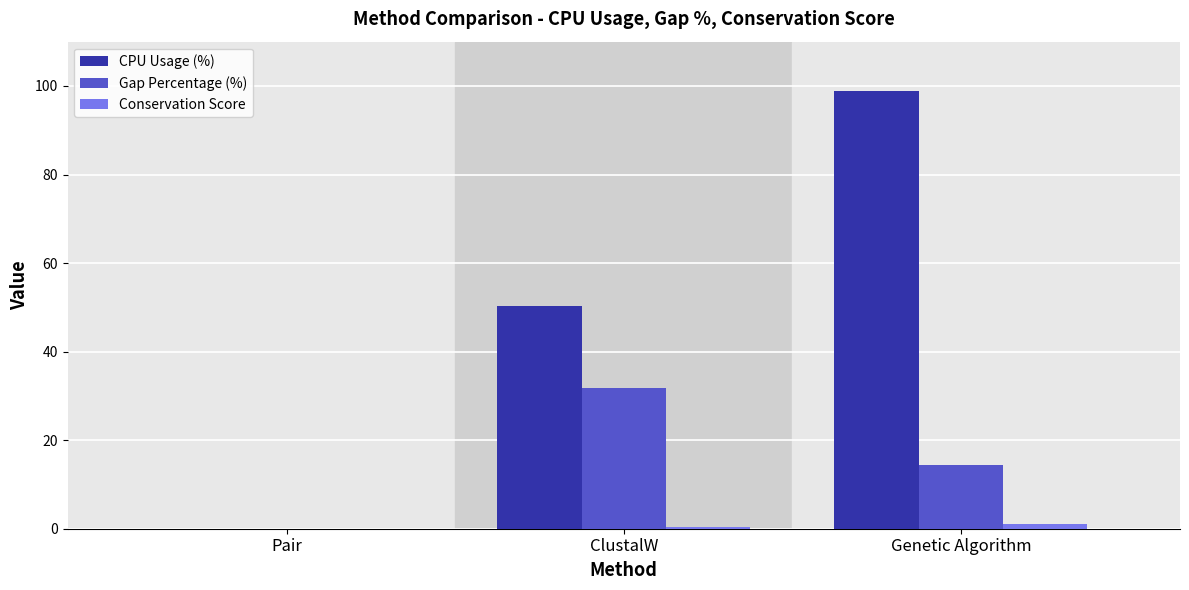

At which label does Gap Percentage (%) first exceed 14?

ClustalW